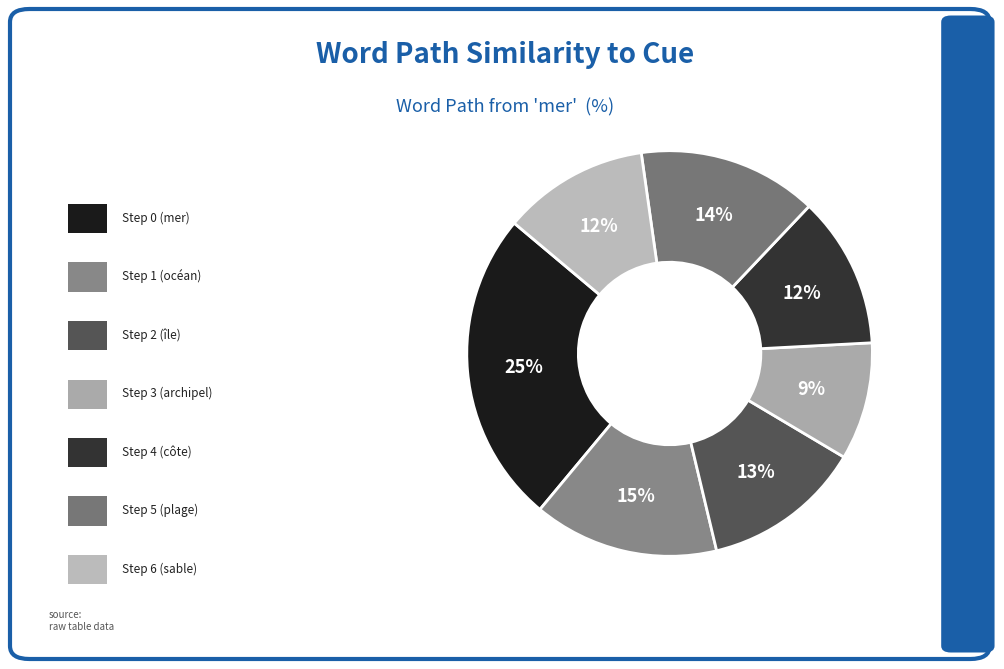

Count the number of slices in the pie.

7